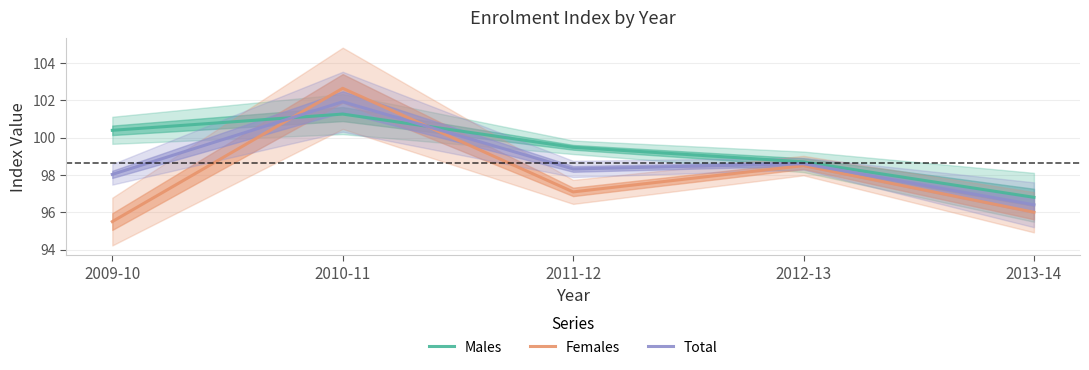

Count the number of categories in the chart.

5